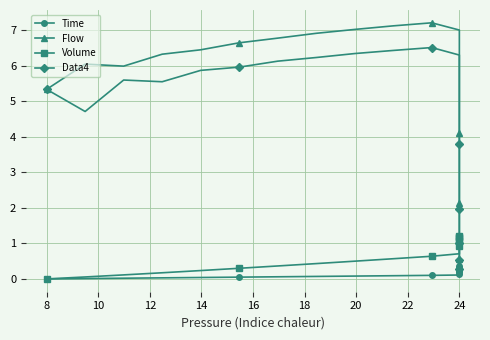

Count the number of data series in this chart.

4